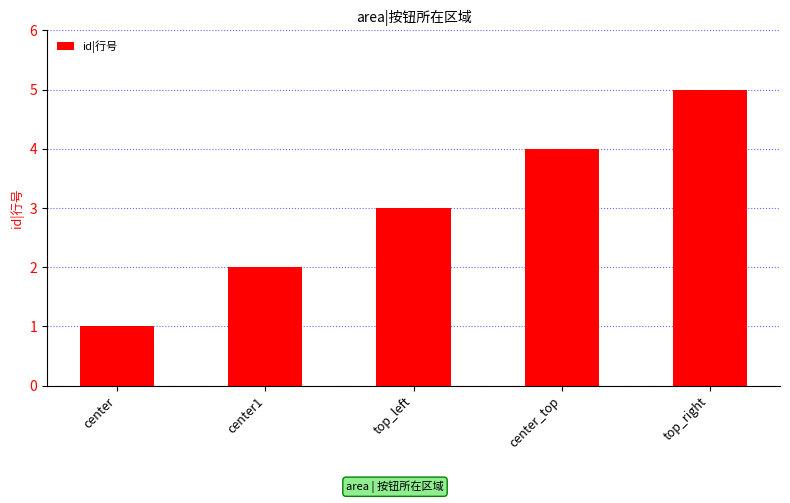

Rank the categories by value from highest to lowest.

top_right, center_top, top_left, center1, center